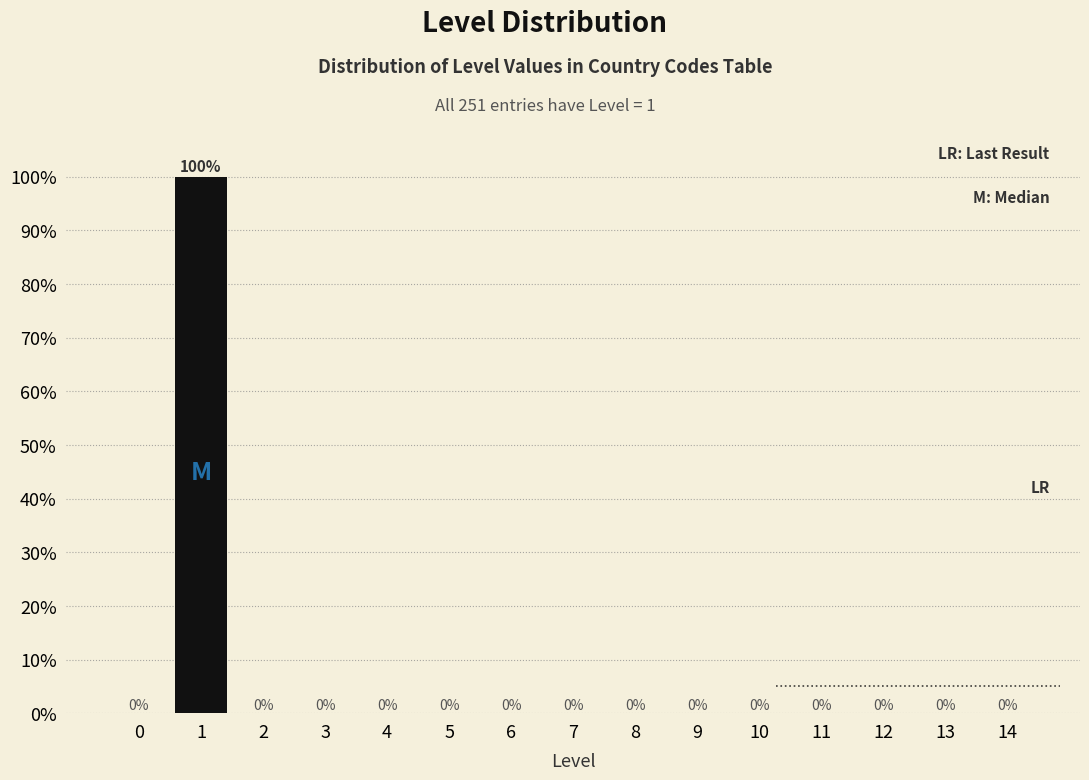

Reading left to right, what are all the values shown in this chart?

0=0	1=100	2=0	3=0	4=0	5=0	6=0	7=0	8=0	9=0	10=0	11=0	12=0	13=0	14=0